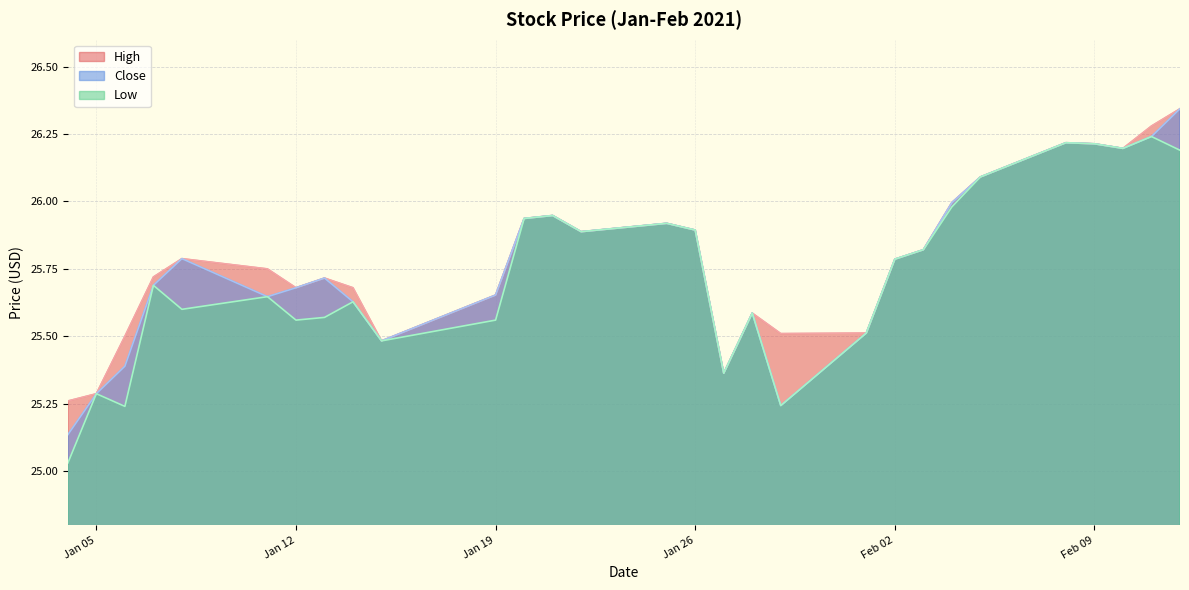

True or false: Low and Close cross at least once.

False